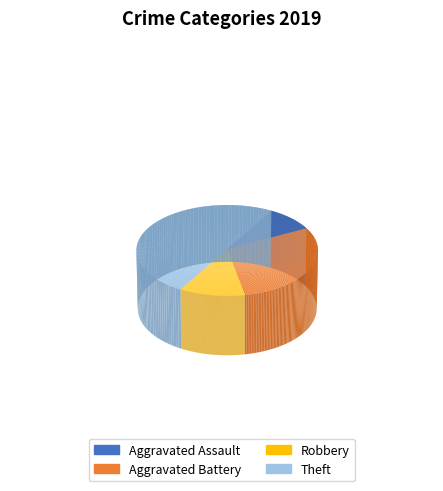

What is the change in value from Aggravated Battery to Robbery?

-8